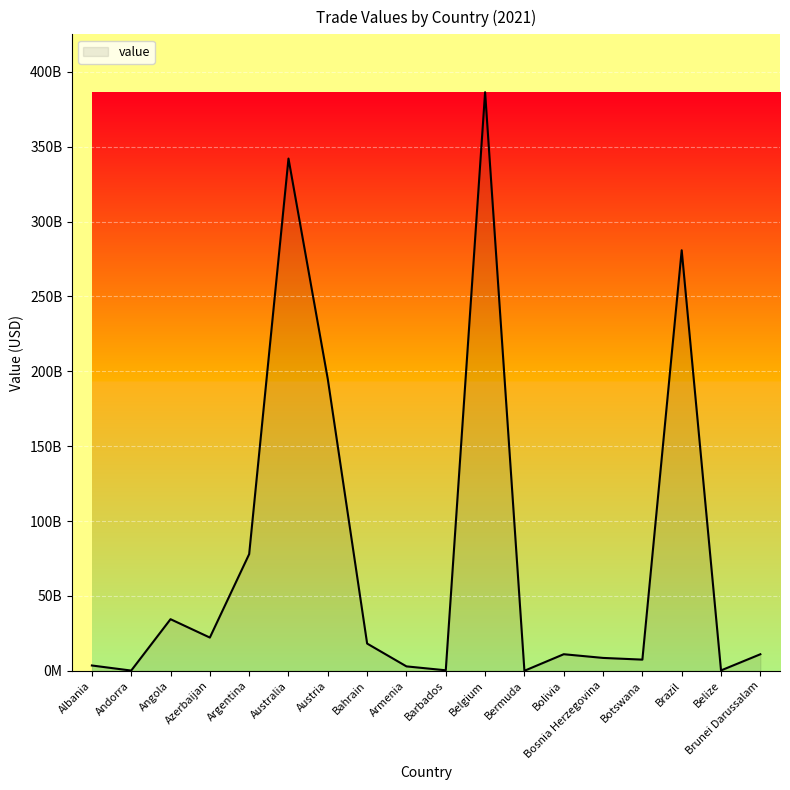

True or false: the data shows 32232683150.3 at Argentina.

False